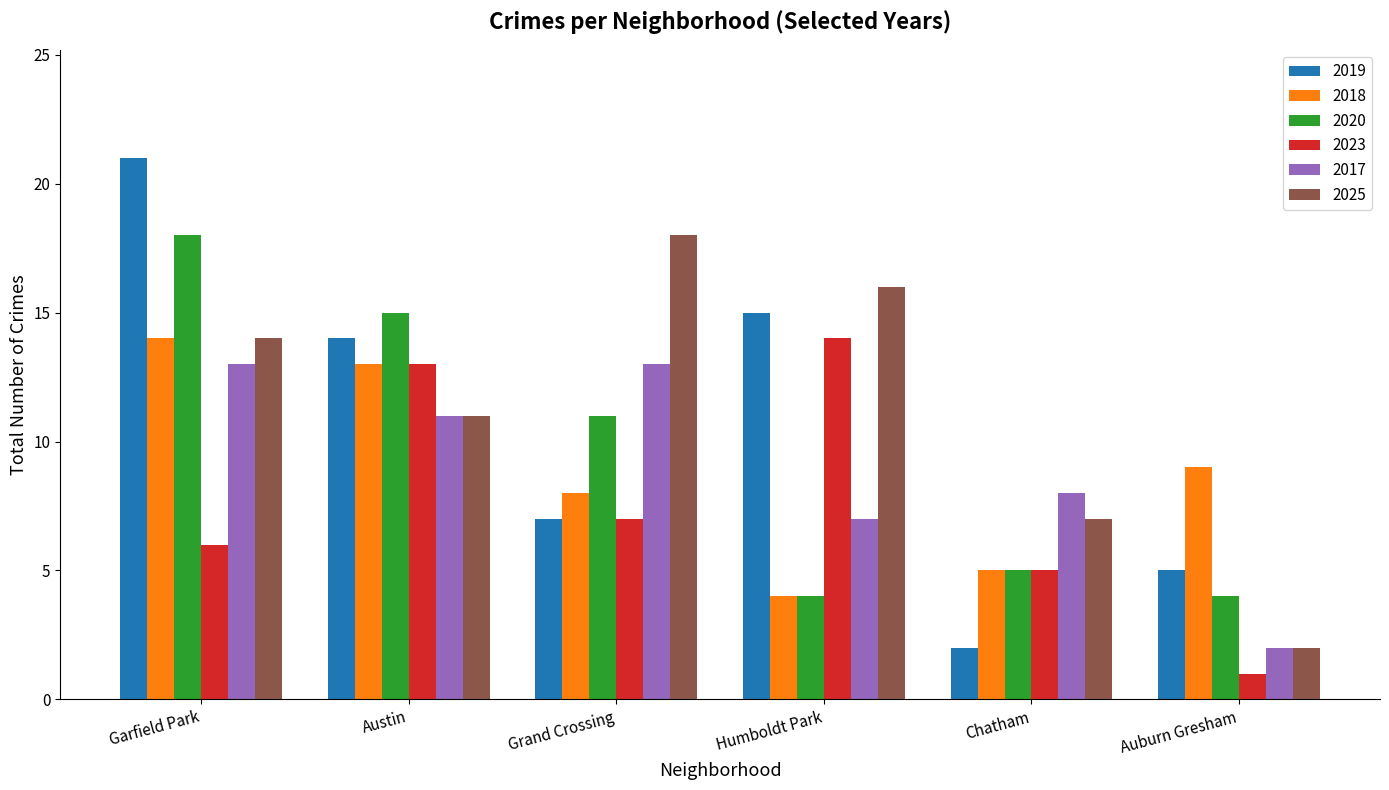

Is the value of 2018 at Chatham greater than the value of 2020 at Garfield Park?

No